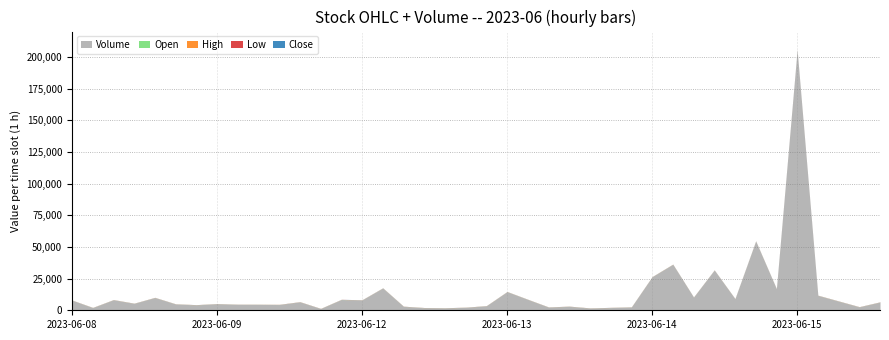

True or false: Low and High intersect in this chart.

False